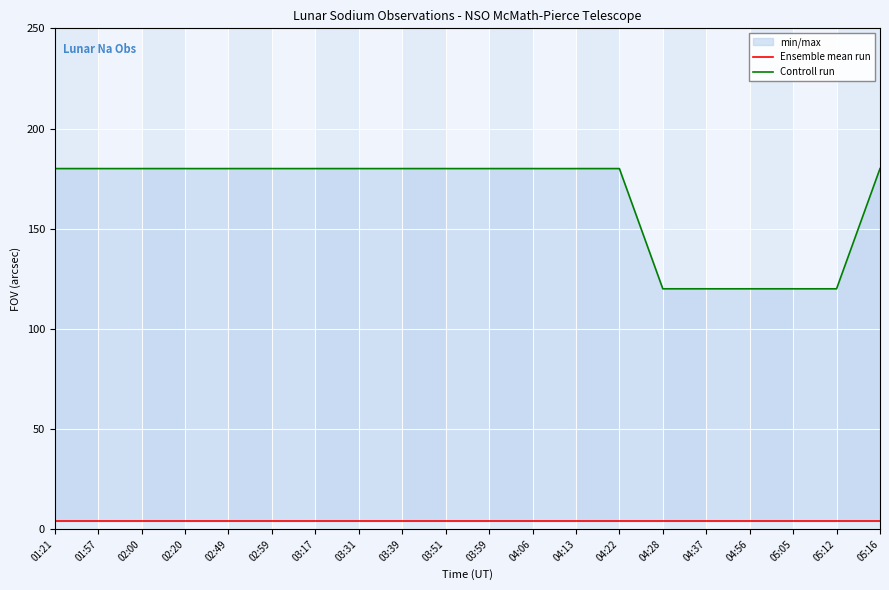

True or false: Controll run has more than 2 interior local peaks.

False